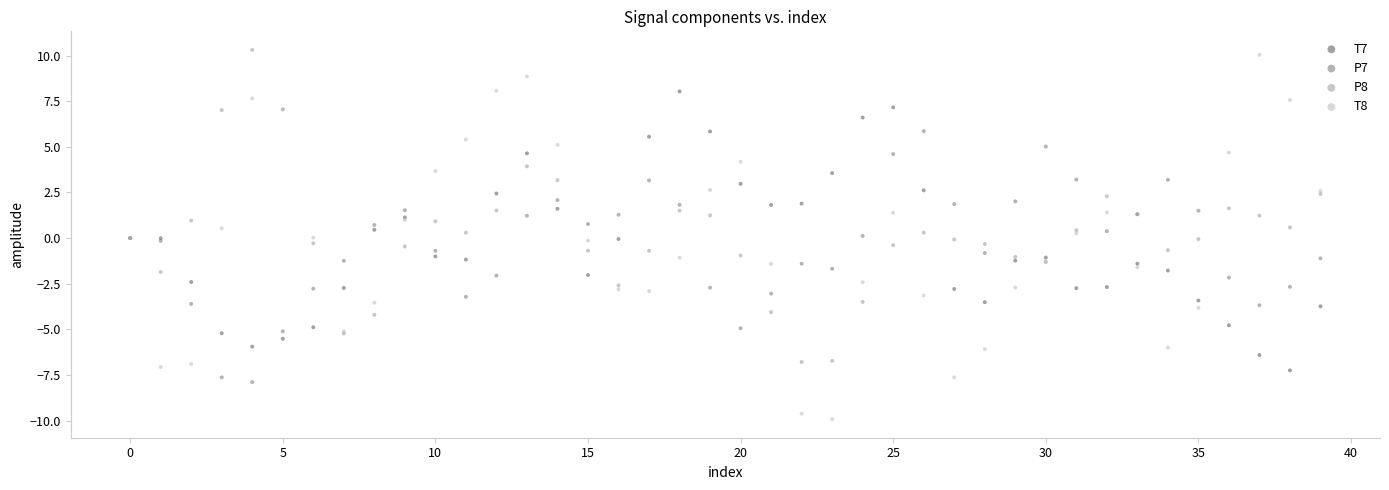

What are all the series names shown in the legend?

T7, P7, P8, T8